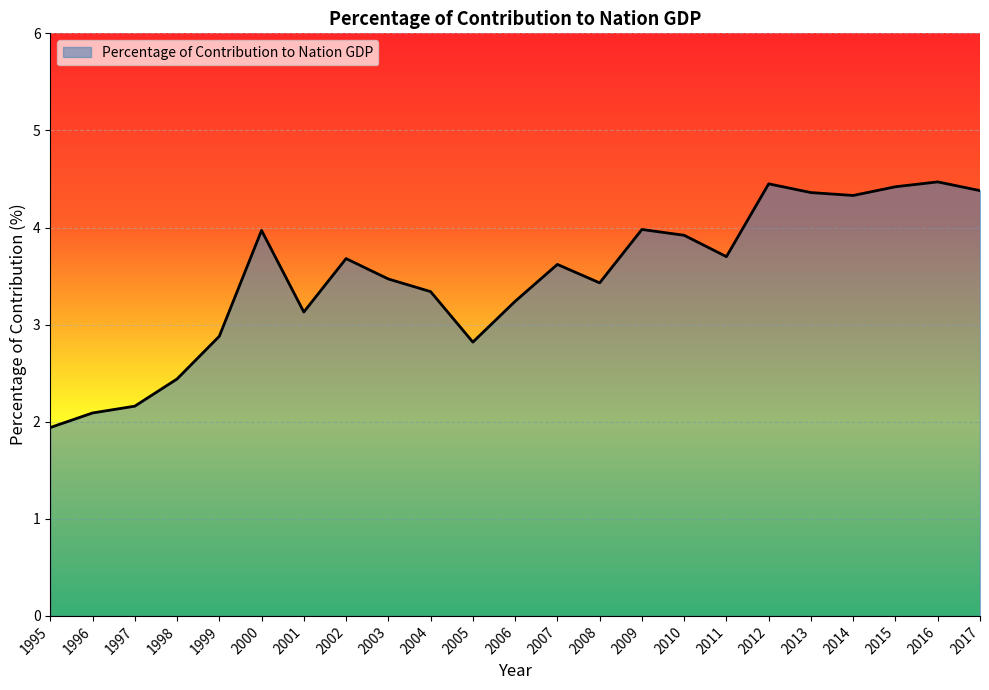

What is the difference between the values at 2004 and 2012?

1.1